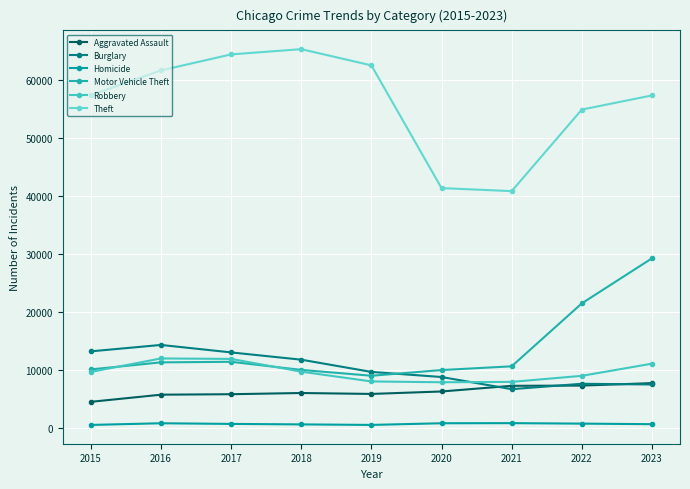

Which category has the highest value in the Aggravated Assault series?

2023